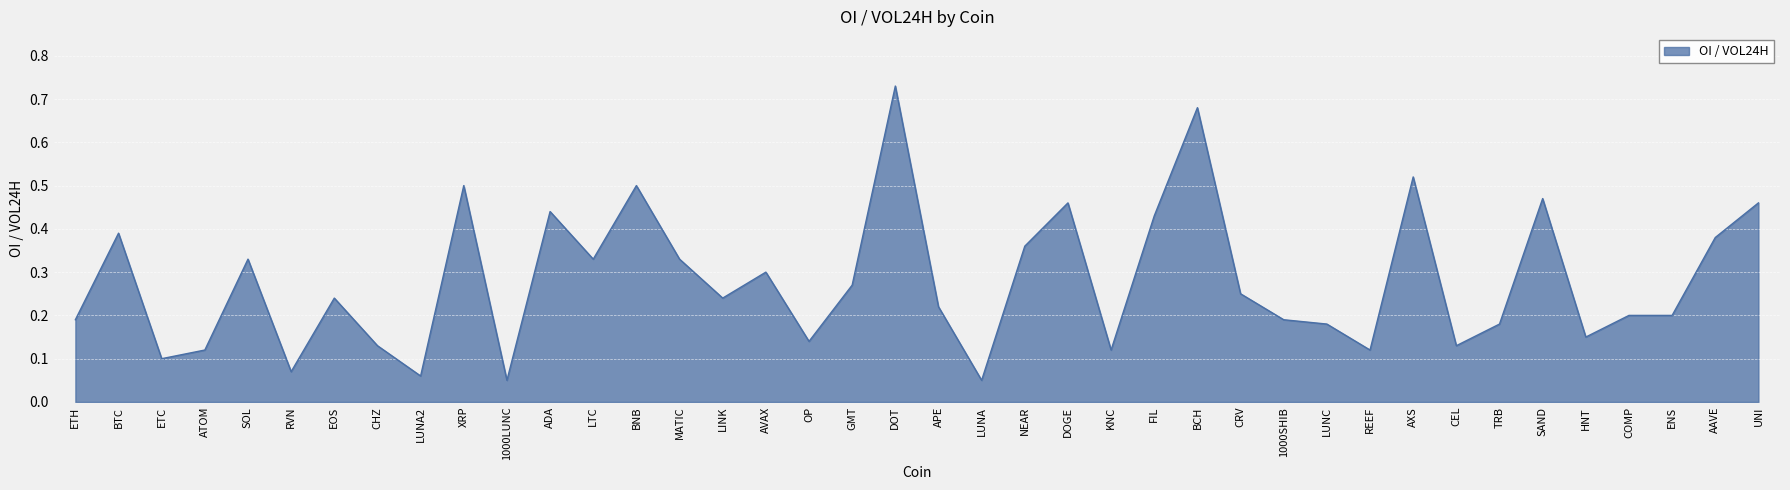

True or false: the data shows 0.2 at LUNC.

True